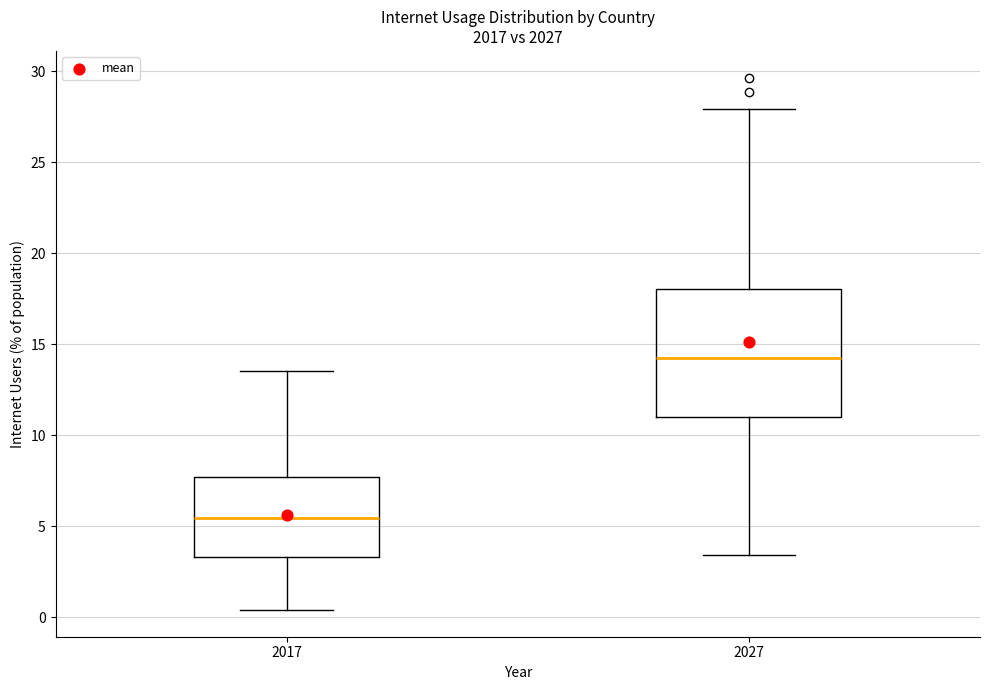

Where does the median line of the box at x = 2027 sit on the y-axis? The values are not printed on the chart, so give them approximately, as read against the axis.

14.5